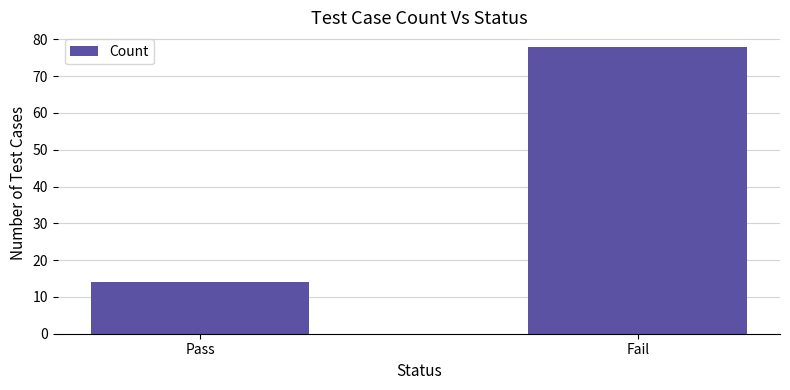

List the labels in order of value, largest first.

Fail, Pass